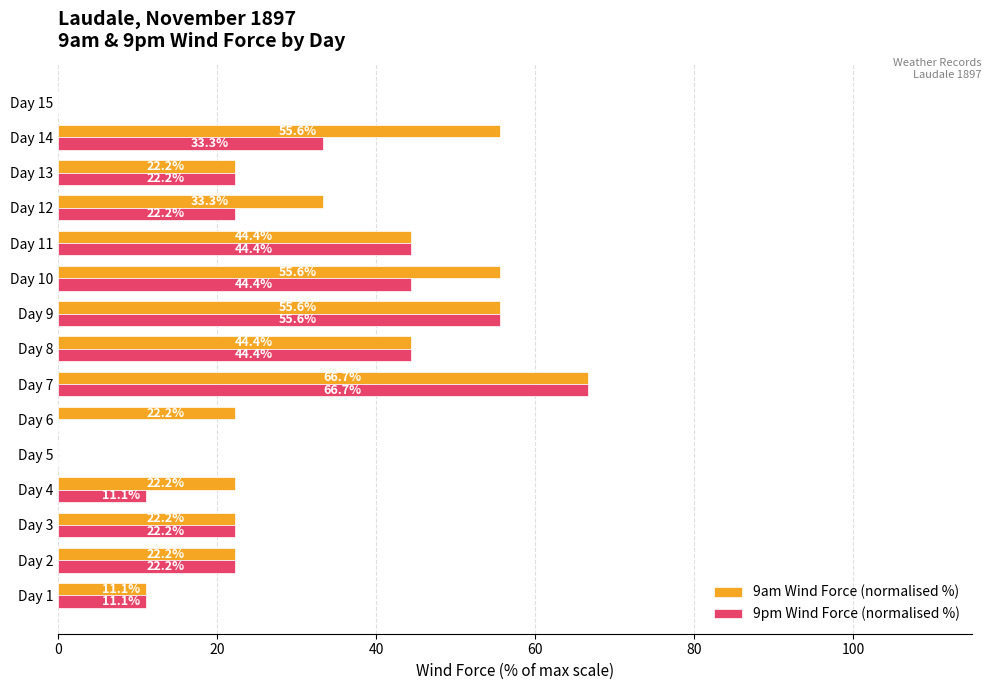

What is the average value of the 9pm Wind Force (normalised %) series?

26.7